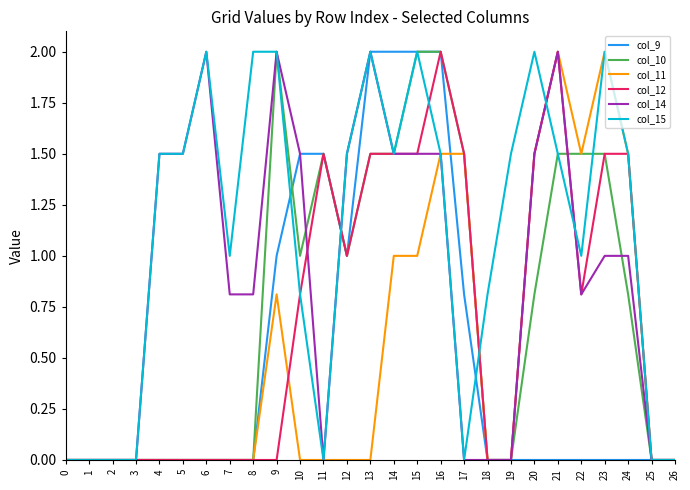

What is the maximum value shown in the chart?

2.0